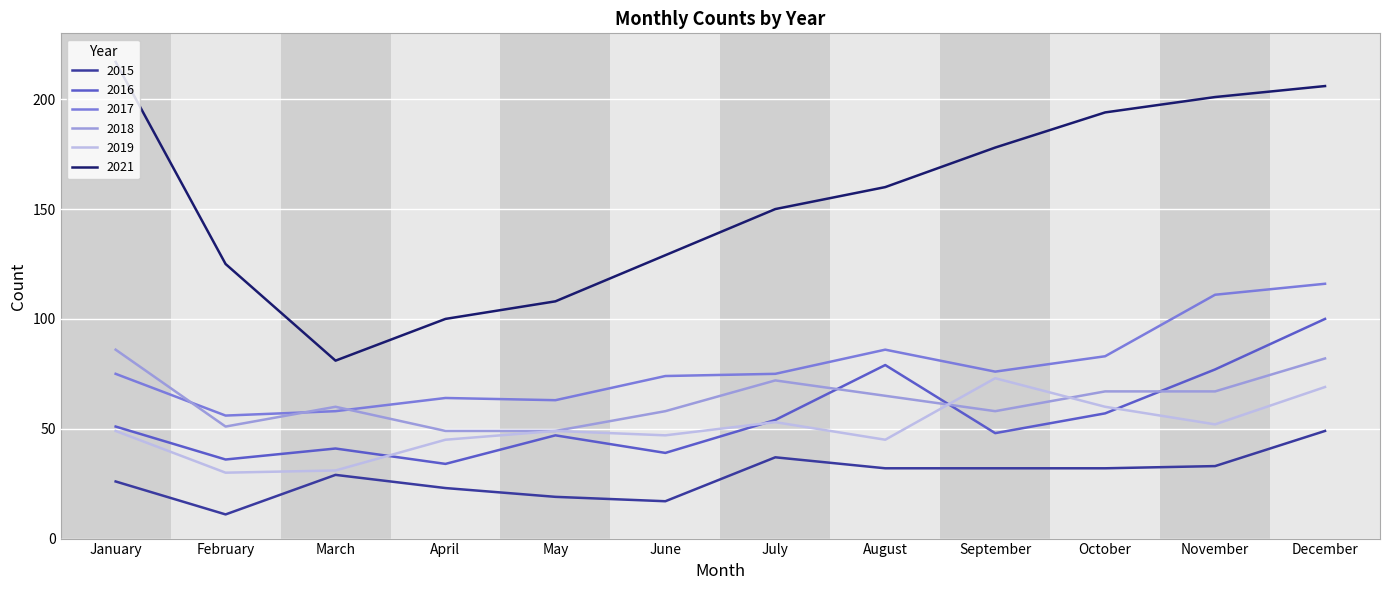

Is the value of 2015 at April greater than the value of 2018 at October?

No